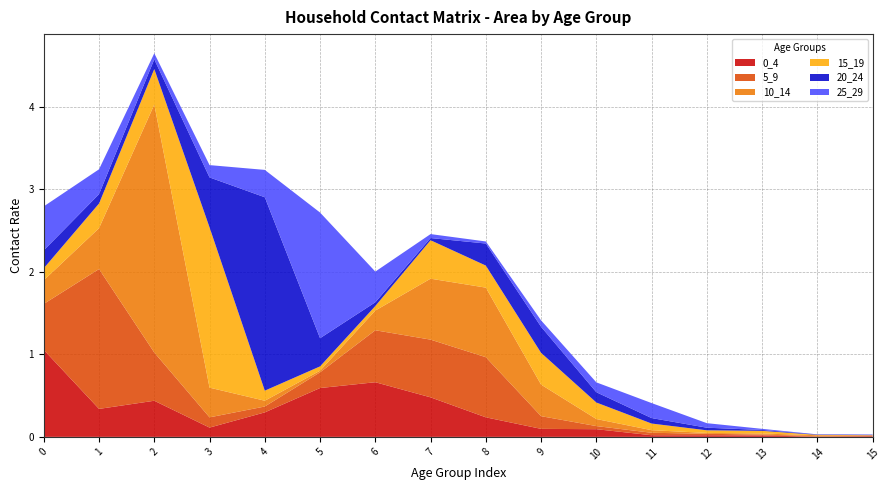

Reading left to right, what are all the values shown in this chart?

0_4: 1.1	0.3	0.4	0.1	0.3	0.6	0.7	0.5	0.2	0.1	0.1	0.0	0.0	0.0	0.0	0.0
5_9: 0.6	1.7	0.6	0.1	0.1	0.2	0.6	0.7	0.7	0.2	0.0	0.0	0.0	0.0	0.0	0.0
10_14: 0.3	0.5	3.0	0.4	0.1	0.0	0.2	0.7	0.8	0.4	0.1	0.0	0.0	0.0	0.0	0.0
15_19: 0.1	0.3	0.4	1.9	0.1	0.1	0.1	0.5	0.3	0.4	0.2	0.1	0.0	0.0	0.0	0.0
20_24: 0.2	0.1	0.1	0.6	2.3	0.3	0.0	0.0	0.3	0.3	0.1	0.1	0.0	0.0	0.0	0.0
25_29: 0.5	0.3	0.1	0.1	0.3	1.5	0.4	0.0	0.0	0.1	0.1	0.2	0.1	0.0	0.0	0.0